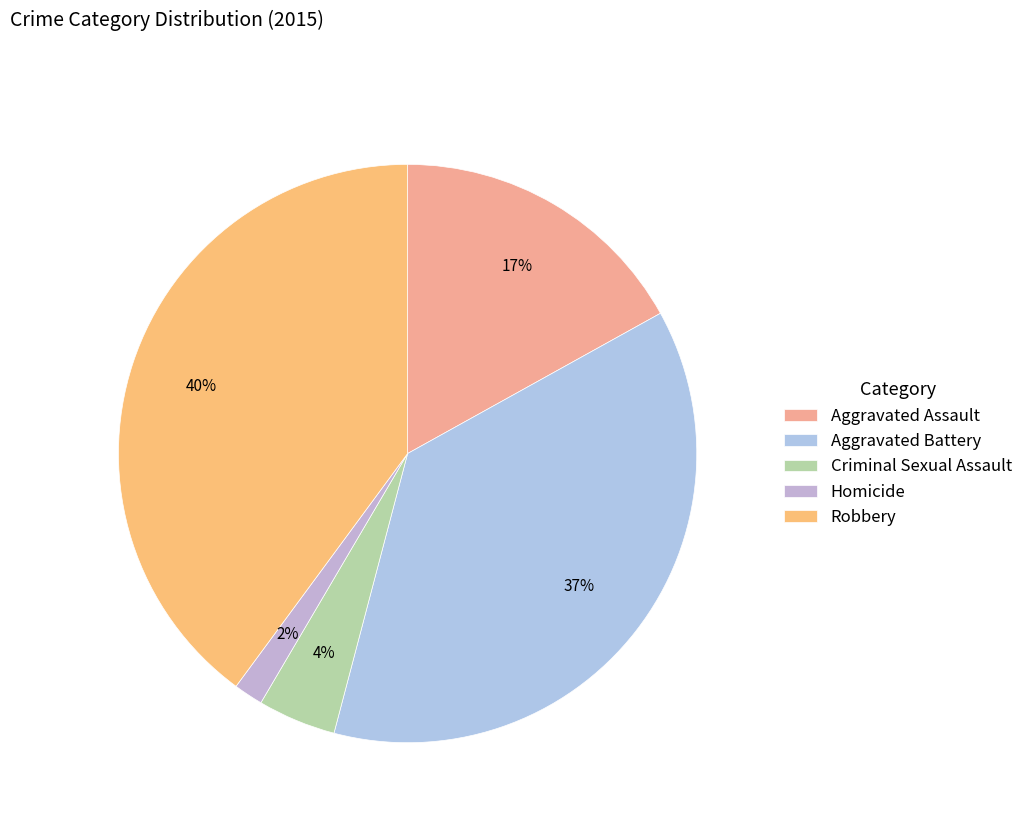

What is the largest slice in the pie chart?

Robbery